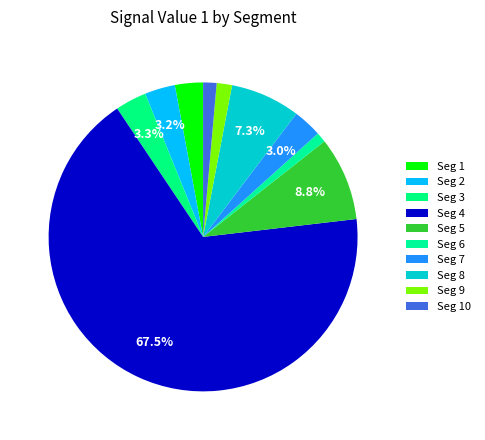

Which category has the biggest portion of the pie?

signal segment 4